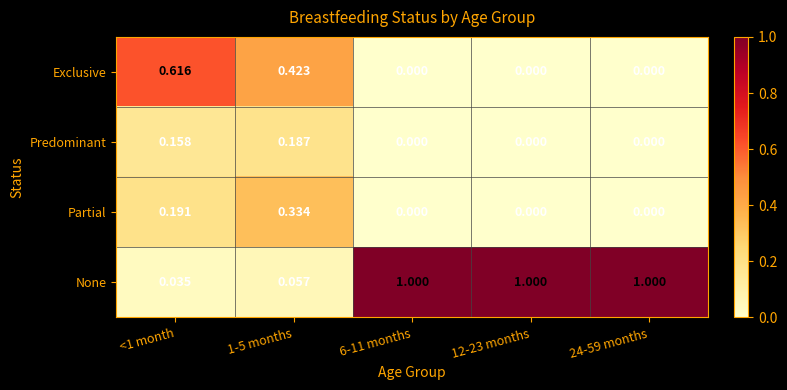

At 1-5 months, list the series in order from largest to smallest.

Exclusive, Partial, Predominant, None